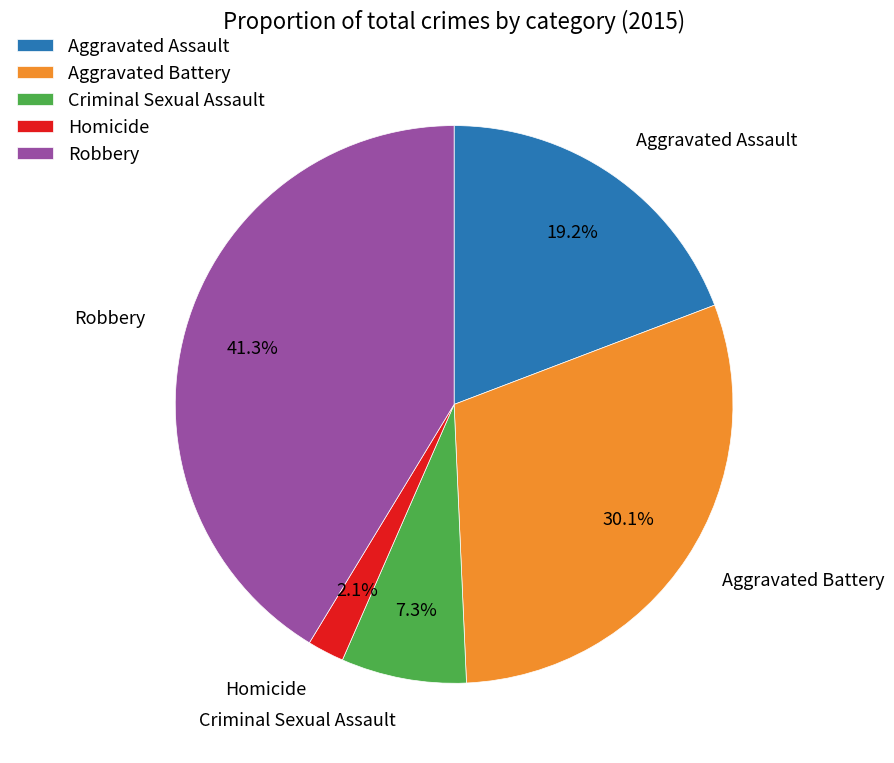

How many slices are in this pie chart?

5